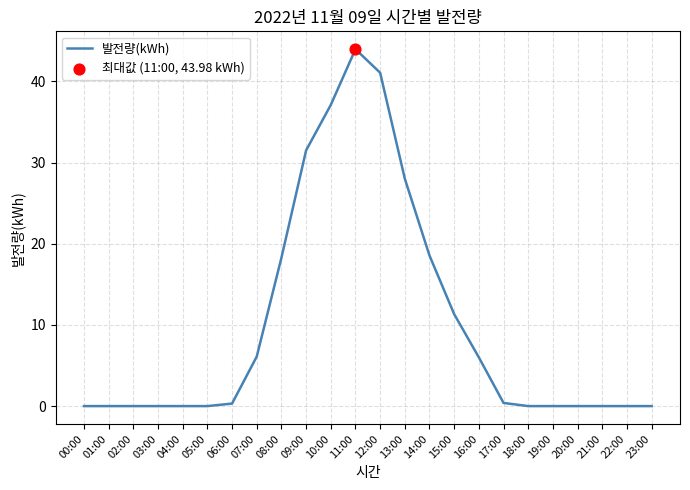

Which has a higher value, 12:00 or 07:00?

12:00